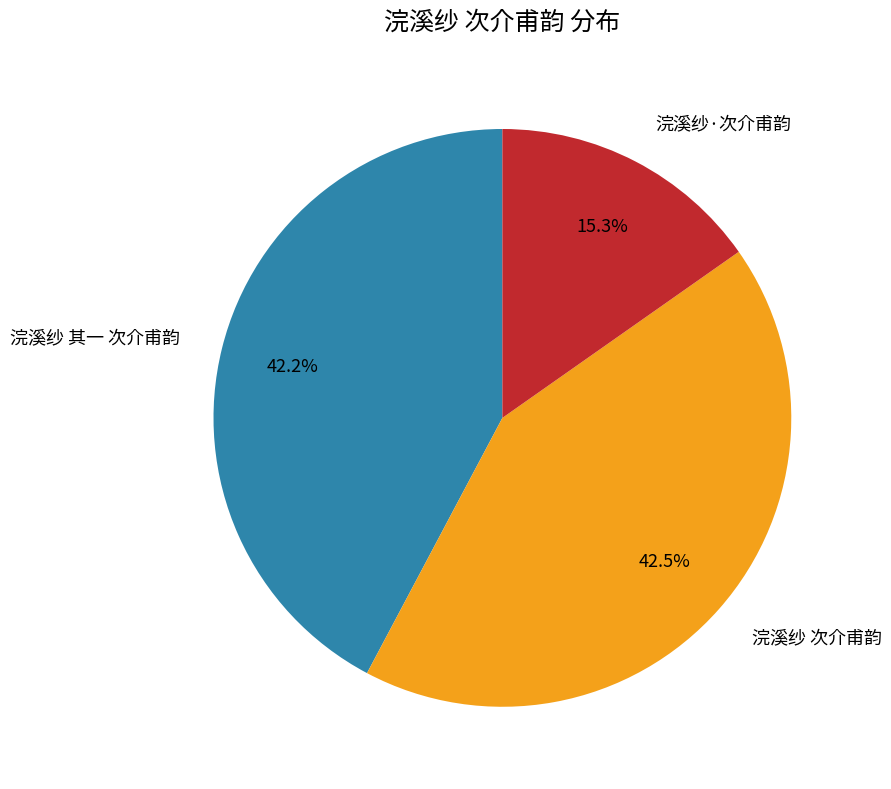

To the nearest percent, what is the difference between the largest and smallest slice percentages?

27%